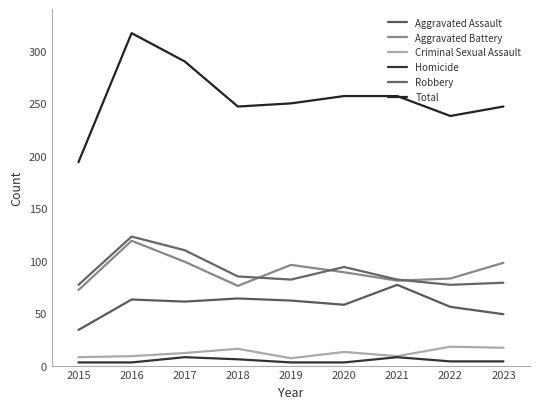

Reading left to right, what are all the values shown in this chart?

Aggravated Assault: 34	63	61	64	62	58	77	56	49
Aggravated Battery: 72	119	99	76	96	89	81	83	98
Criminal Sexual Assault: 8	9	12	16	7	13	9	18	17
Homicide: 3	3	8	6	3	3	8	4	4
Robbery: 77	123	110	85	82	94	82	77	79
Total: 194	317	290	247	250	257	257	238	247